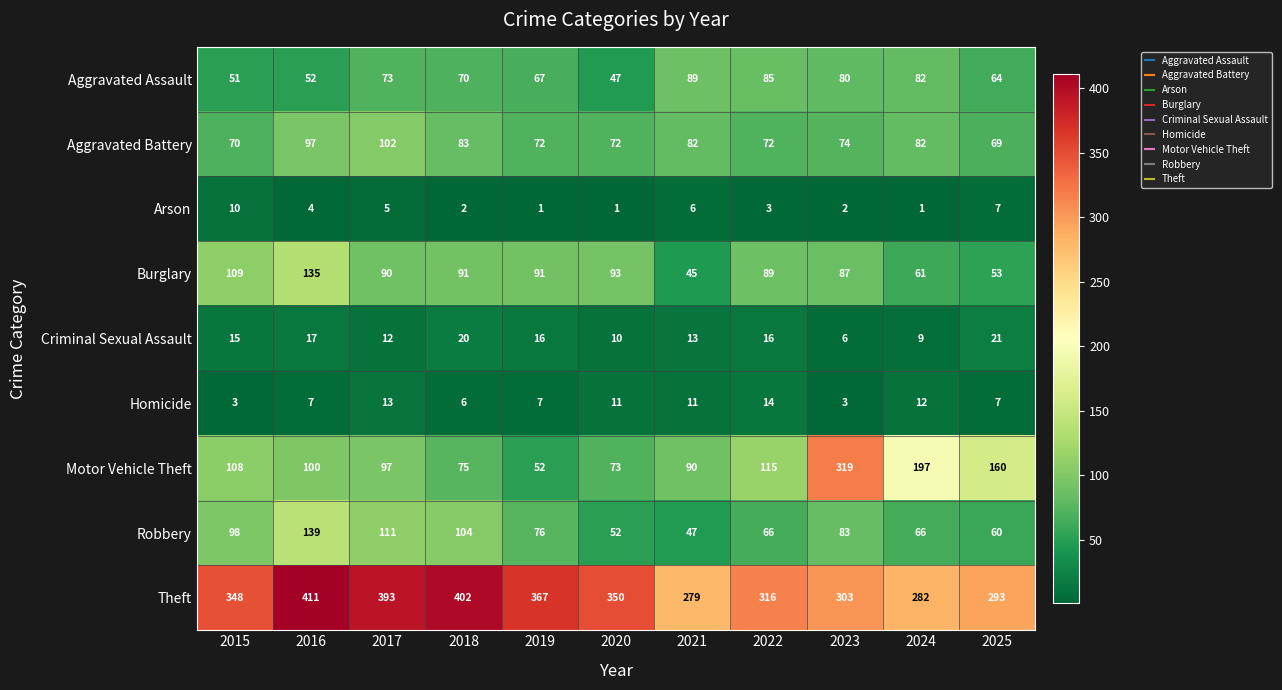

What value does the Homicide series have at 2015?

3